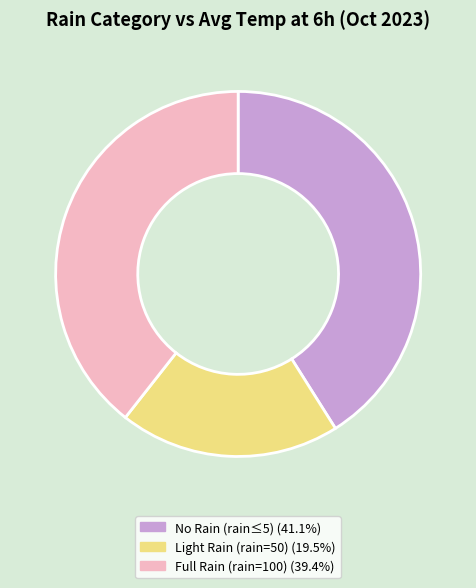

Do Light Rain (rain=50) (19.5%) and No Rain (rain≤5) (41.1%) together represent more than half of the pie?

Yes